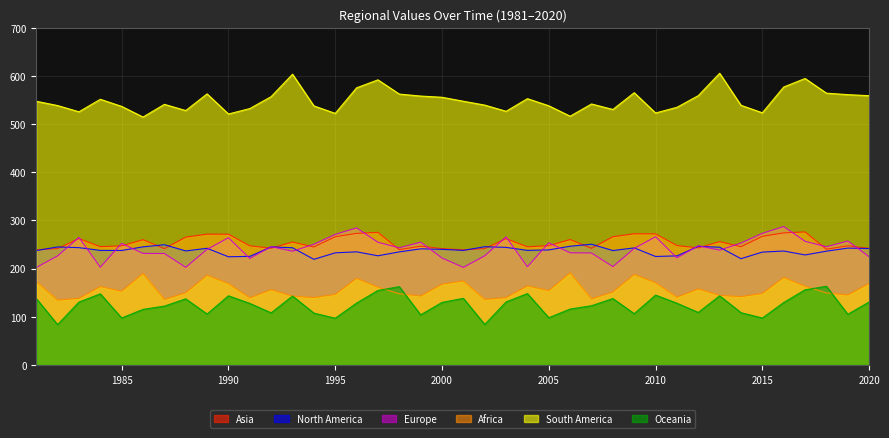

Reading right to left, what are all the values shown in this chart?

Asia: 2020=241.9	2019=247.2	2018=240.1	2017=276.1	2016=274.0	2015=267.0	2014=245.3	2013=255.9	2012=242.9	2011=247.7	2010=272.0	2009=272.2	2008=266.0	2007=242.0	2006=260.2	2005=247.6	2004=245.1	2003=262.1	2002=241.4	2001=238.9	2000=241.4	1999=246.5	1998=239.2	1997=275.1	1996=273.0	1995=266.1	1994=244.9	1993=255.1	1992=242.3	1991=247.2	1990=271.4	1989=271.4	1988=265.2	1987=241.3	1986=259.9	1985=247.2	1984=245.4	1983=262.3	1982=241.5	1981=238.9
North America: 2020=241.6	2019=242.5	2018=236.1	2017=228.3	2016=236.4	2015=234.2	2014=220.5	2013=244.3	2012=246.0	2011=226.3	2010=225.1	2009=242.9	2008=237.4	2007=250.5	2006=246.4	2005=238.7	2004=237.8	2003=244.0	2002=245.3	2001=237.7	2000=239.9	1999=241.0	1998=234.6	1997=226.5	1996=234.8	1995=232.7	1994=219.1	1993=243.2	1992=245.0	1991=225.3	1990=224.5	1989=242.1	1988=236.6	1987=249.5	1986=245.1	1985=237.5	1984=237.7	1983=243.4	1982=244.9	1981=237.3
Europe: 2020=224.6	2019=257.2	2018=245.3	2017=256.6	2016=287.3	2015=273.2	2014=252.9	2013=238.3	2012=247.5	2011=222.3	2010=266.2	2009=241.7	2008=204.0	2007=232.4	2006=232.8	2005=253.5	2004=203.8	2003=265.7	2002=226.5	2001=202.4	2000=222.0	1999=254.8	1998=243.1	1997=254.6	1996=284.4	1995=270.9	1994=250.5	1993=236.0	1992=245.5	1991=221.0	1990=264.1	1989=239.9	1988=202.6	1987=231.2	1986=231.4	1985=252.3	1984=202.9	1983=264.7	1982=226.4	1981=202.2
Africa: 2020=169.0	2019=145.0	2018=149.6	2017=163.3	2016=181.6	2015=148.4	2014=141.8	2013=144.4	2012=157.8	2011=140.6	2010=170.7	2009=187.9	2008=151.3	2007=137.1	2006=191.2	2005=154.3	2004=164.0	2003=139.7	2002=135.9	2001=174.5	2000=167.5	1999=143.1	1998=147.8	1997=161.4	1996=179.7	1995=146.3	1994=139.9	1993=142.8	1992=156.2	1991=139.2	1990=168.9	1989=186.1	1988=149.8	1987=135.9	1986=189.9	1985=152.9	1984=162.6	1983=138.2	1982=134.6	1981=173.1
South America: 2020=558.9	2019=561.1	2018=564.2	2017=594.6	2016=576.9	2015=523.4	2014=538.9	2013=605.5	2012=559.0	2011=534.8	2010=523.0	2009=565.1	2008=530.3	2007=541.7	2006=516.3	2005=537.9	2004=552.7	2003=526.5	2002=539.4	2001=547.4	2000=555.6	1999=558.1	1998=562.2	1997=591.8	1996=575.2	1995=522.2	1994=537.7	1993=603.5	1992=557.0	1991=532.2	1990=520.9	1989=562.7	1988=528.0	1987=540.9	1986=514.6	1985=536.7	1984=551.4	1983=525.5	1982=538.4	1981=547.3
Oceania: 2020=130.6	2019=105.0	2018=163.2	2017=155.9	2016=129.5	2015=97.3	2014=108.4	2013=143.4	2012=108.9	2011=128.0	2010=144.9	2009=106.3	2008=137.7	2007=122.8	2006=116.0	2005=97.9	2004=148.0	2003=130.8	2002=83.9	2001=138.2	2000=129.7	1999=104.0	1998=162.4	1997=154.5	1996=128.3	1995=96.9	1994=107.5	1993=143.0	1992=108.0	1991=127.6	1990=143.4	1989=105.6	1988=137.1	1987=122.0	1986=115.2	1985=97.5	1984=147.6	1983=130.3	1982=83.6	1981=137.9